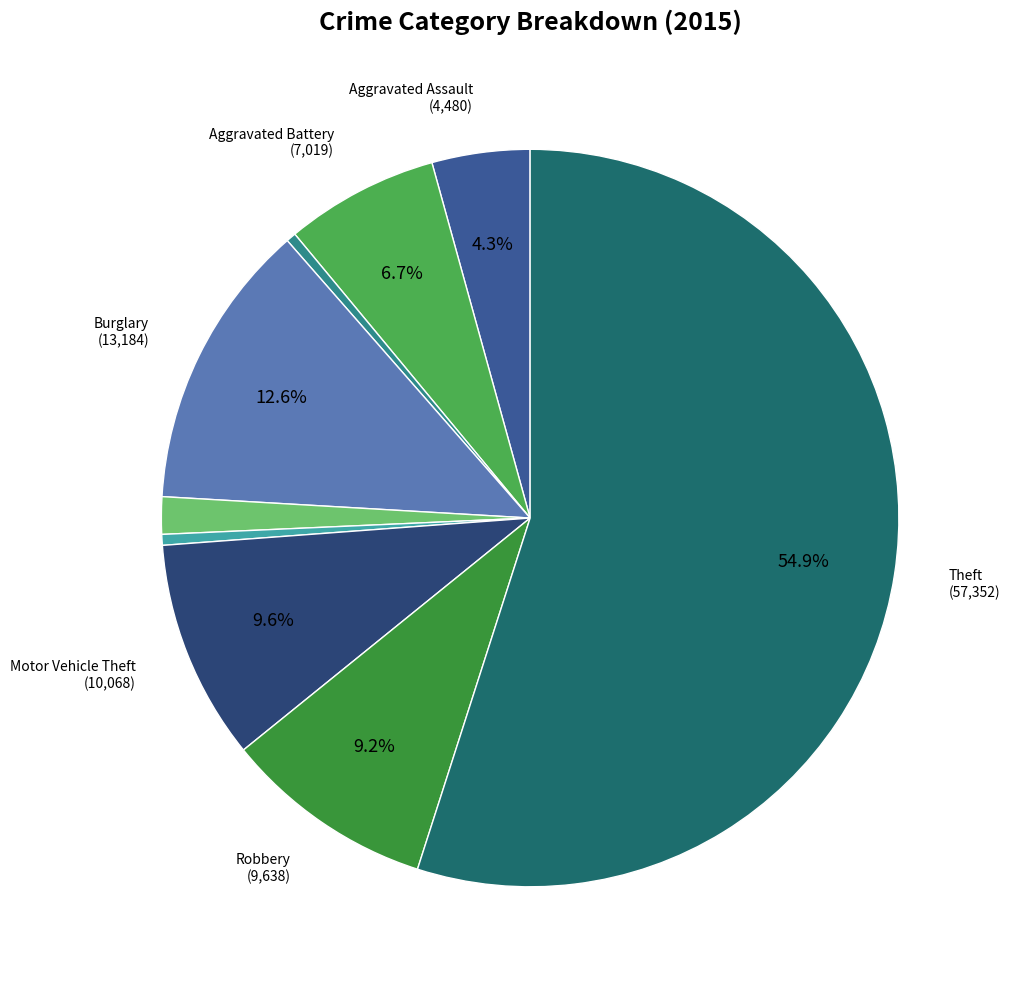

To the nearest percent, what is the difference between the largest and smallest slice percentages?

55%